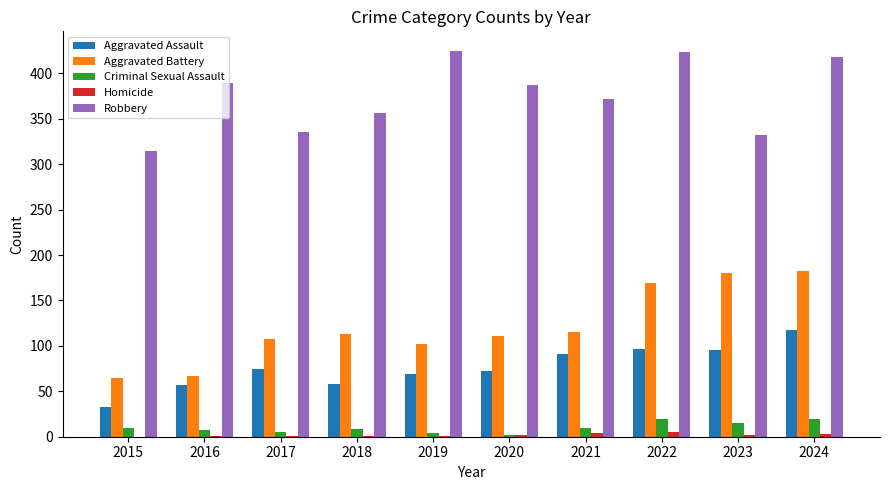

What is the average value of the Robbery series?

375